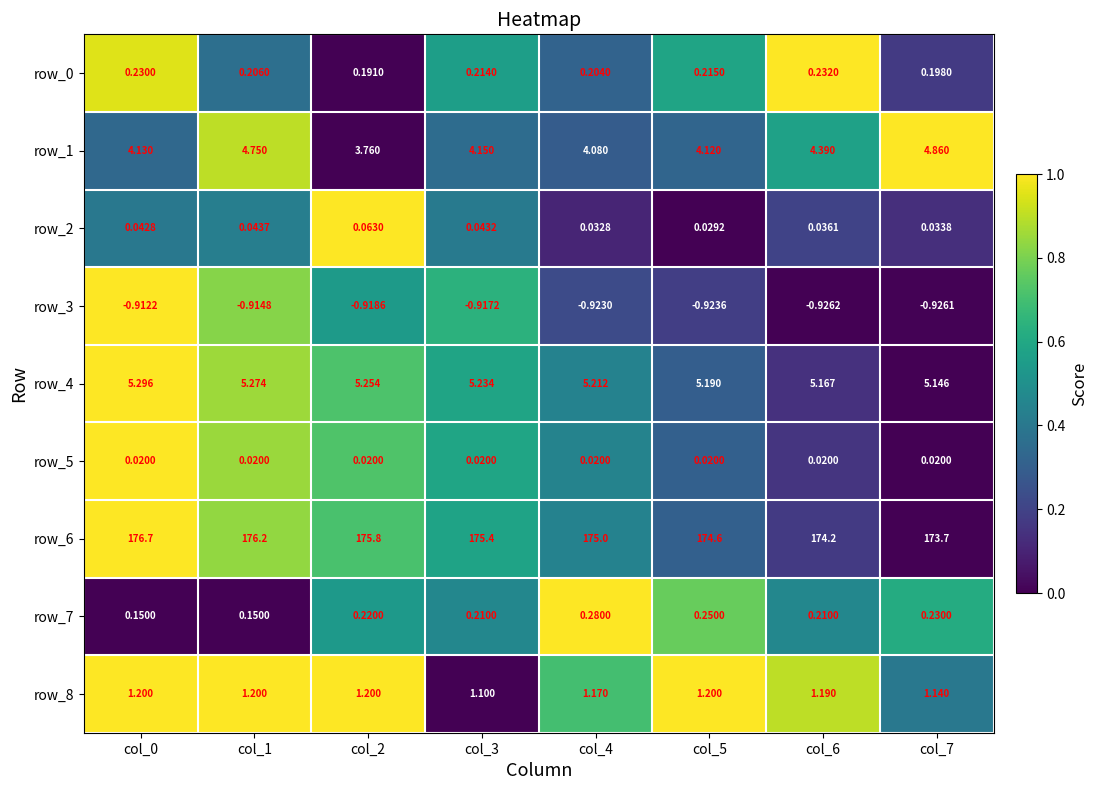

Is the value of row_2 at col_6 greater than the value of row_6 at col_1?

No